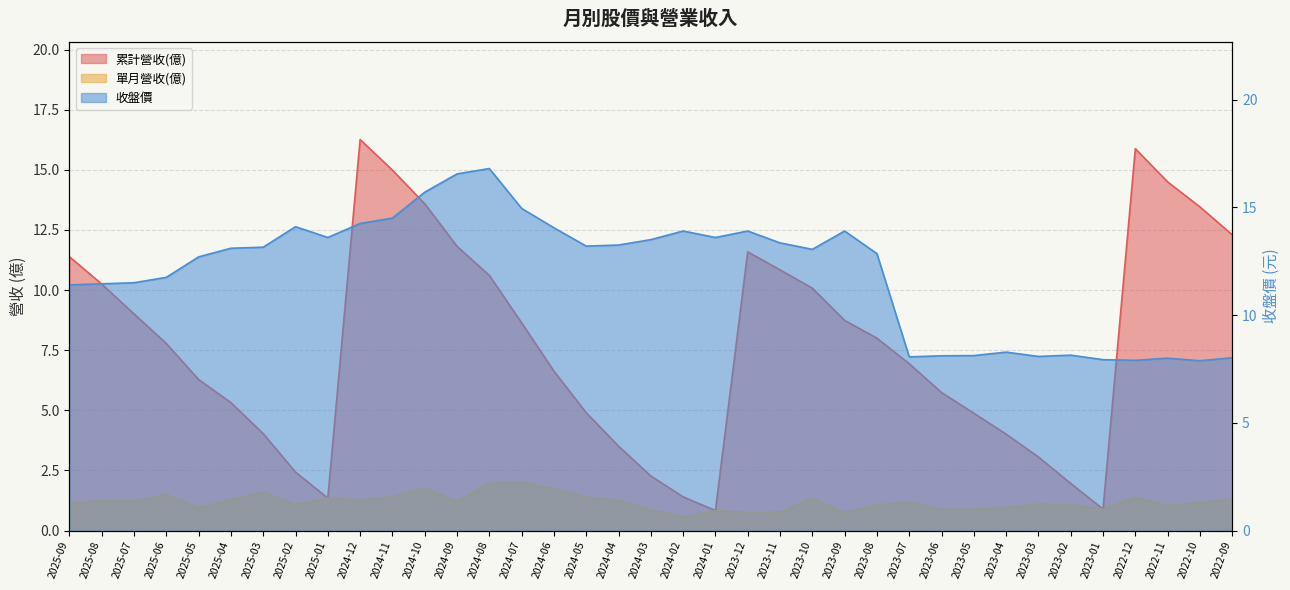

What position from the left is 2023-06?

28